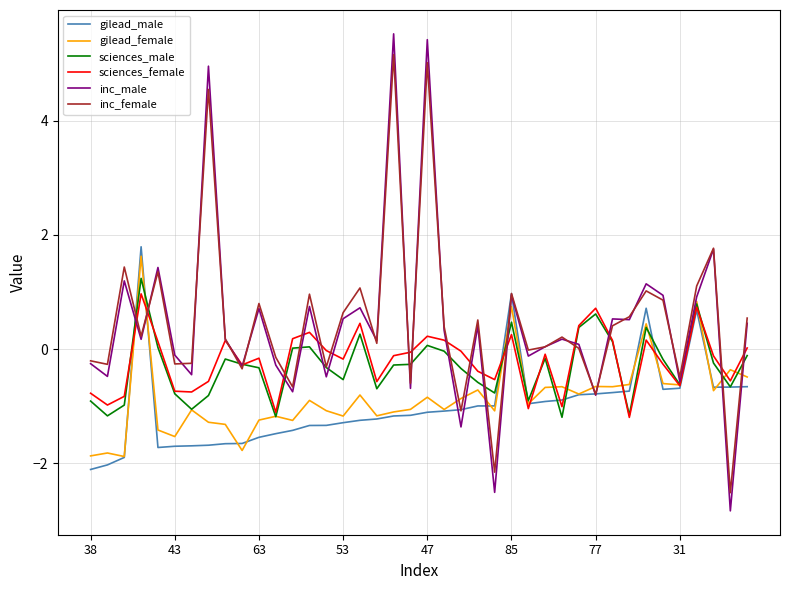

What are all the series names shown in the legend?

gilead_male, gilead_female, sciences_male, sciences_female, inc_male, inc_female